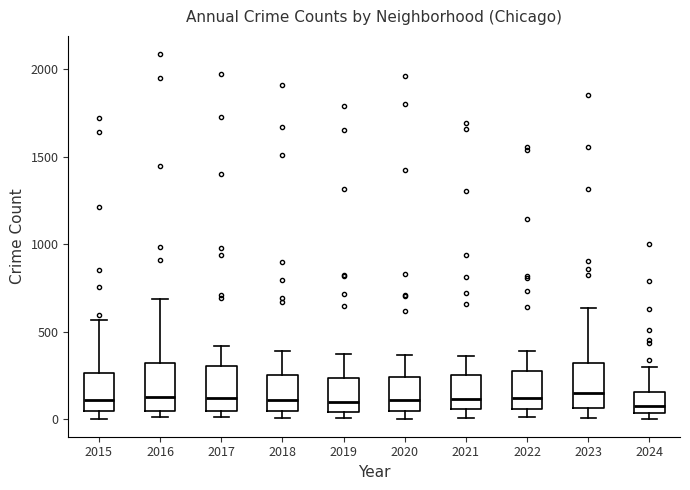

Where is the upper edge of the box at x = 2018 on the y-axis? The values are not printed on the chart, so give them approximately, as read against the axis.

250